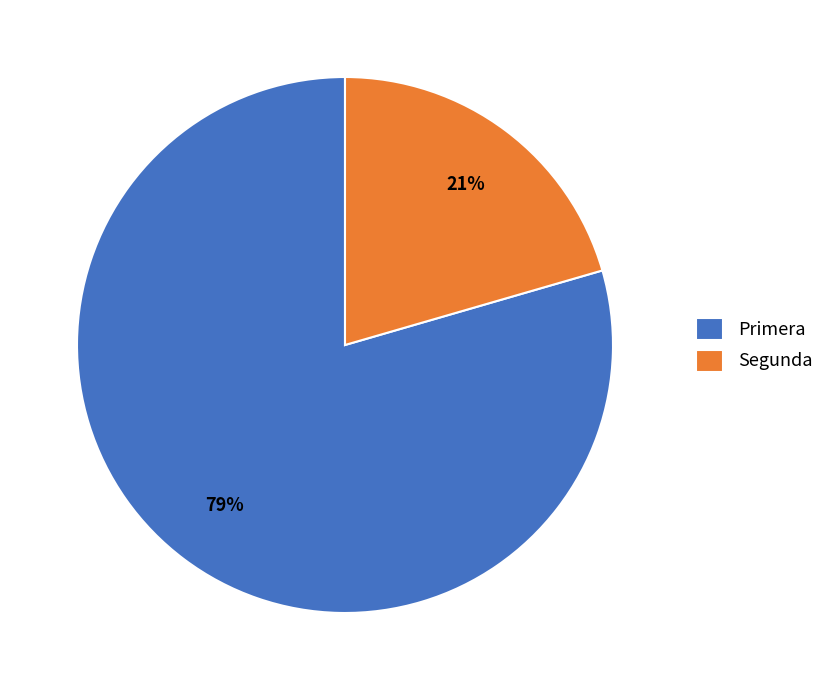

Do Segunda and Primera together represent more than half of the pie?

Yes